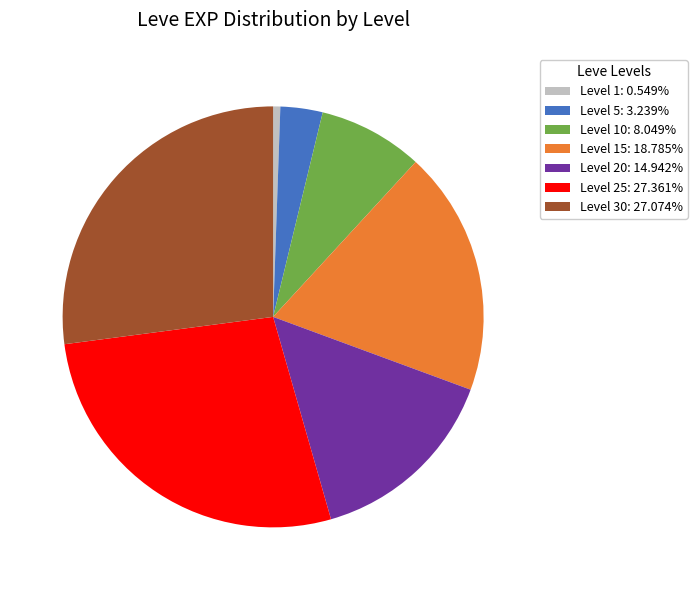

Combined, do Level 15: 18.785% and Level 5: 3.239% account for over 50%?

No